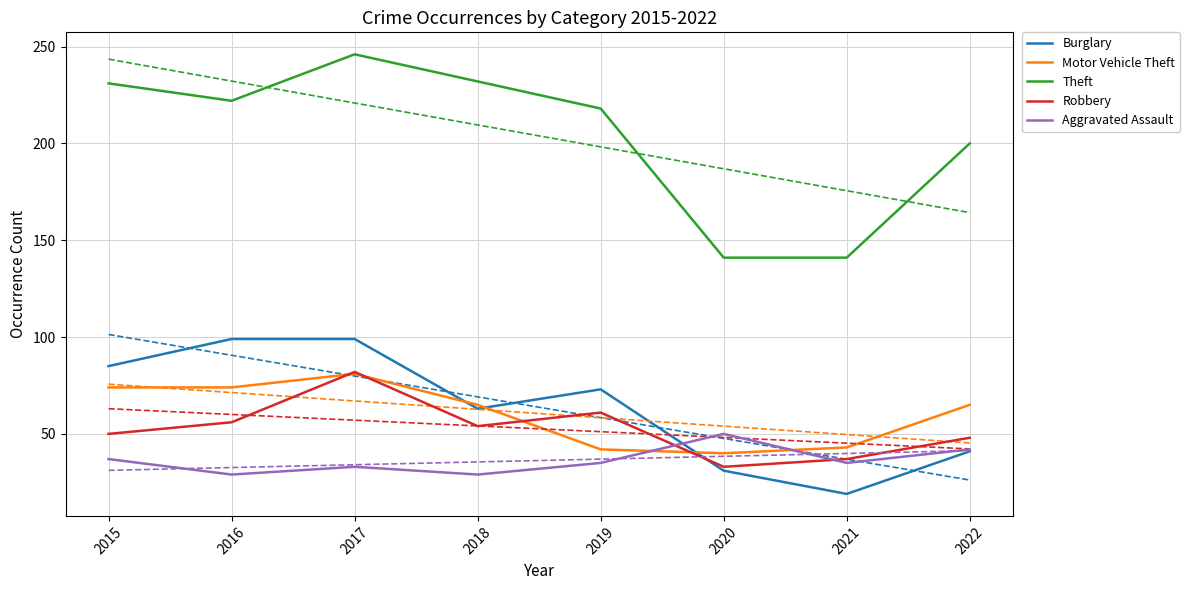

How many interior local valleys does the Theft series have?

1